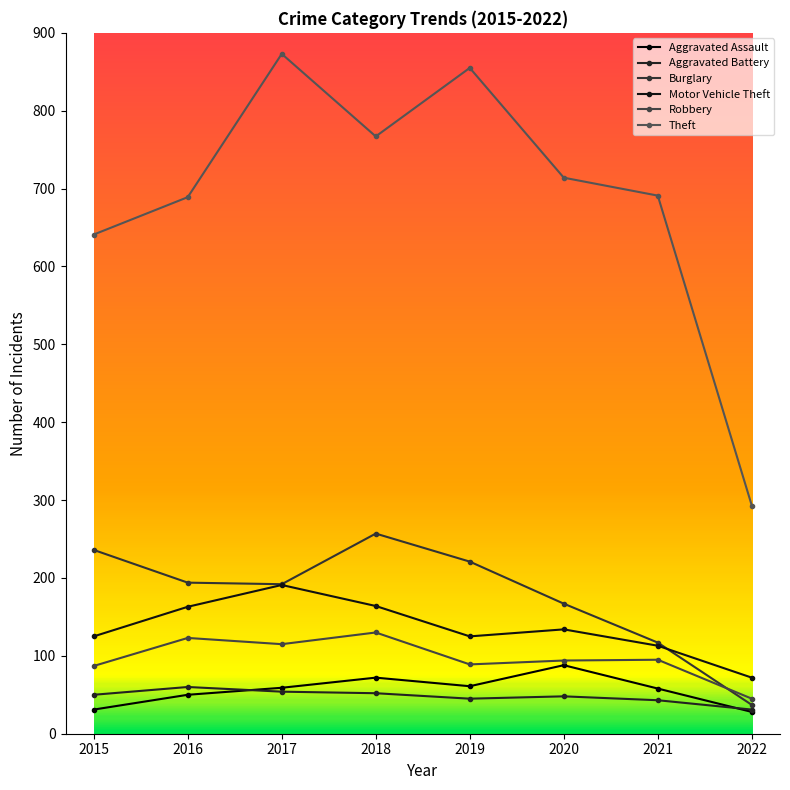

How many distinct data groups are displayed?

6